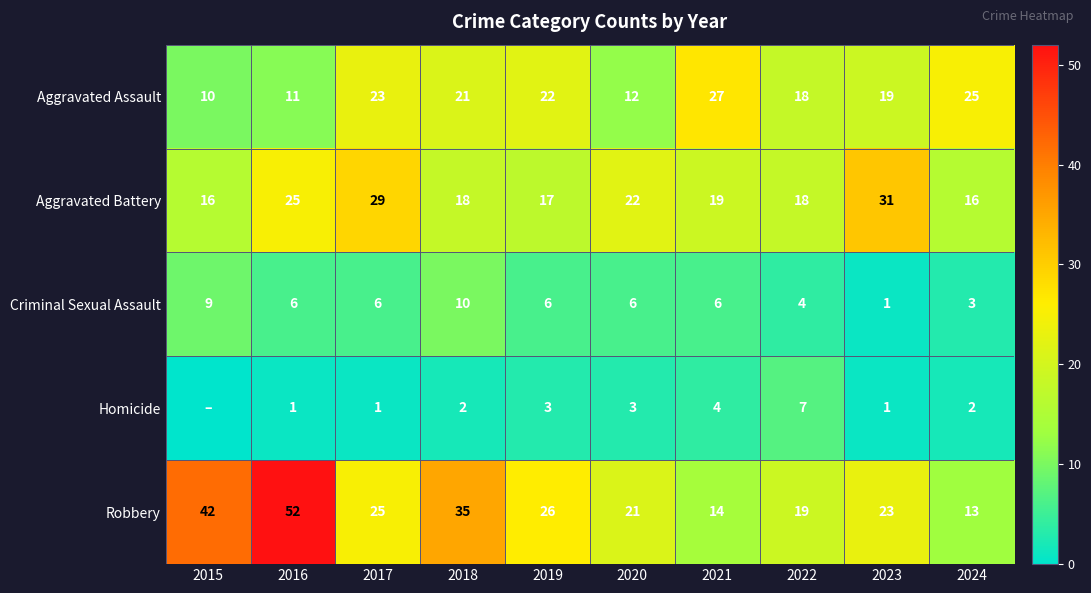

What is the difference between the Aggravated Battery values at 2021 and 2016?

6